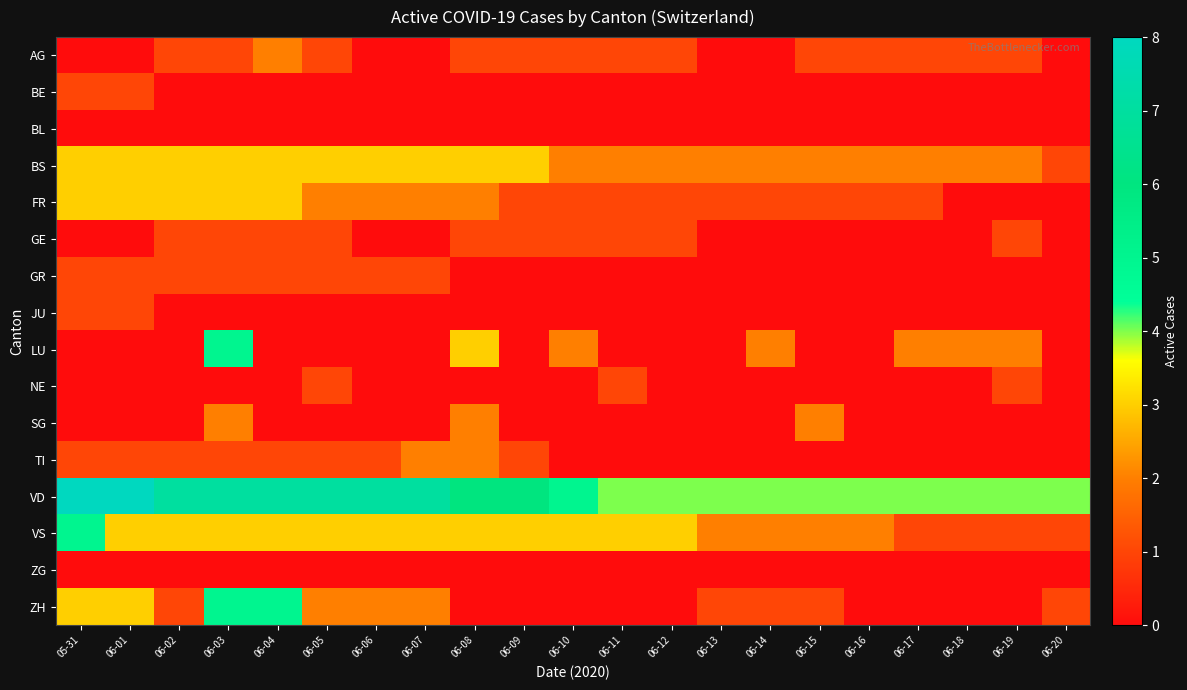

Between 06-08 and 06-16, which is larger?

06-08